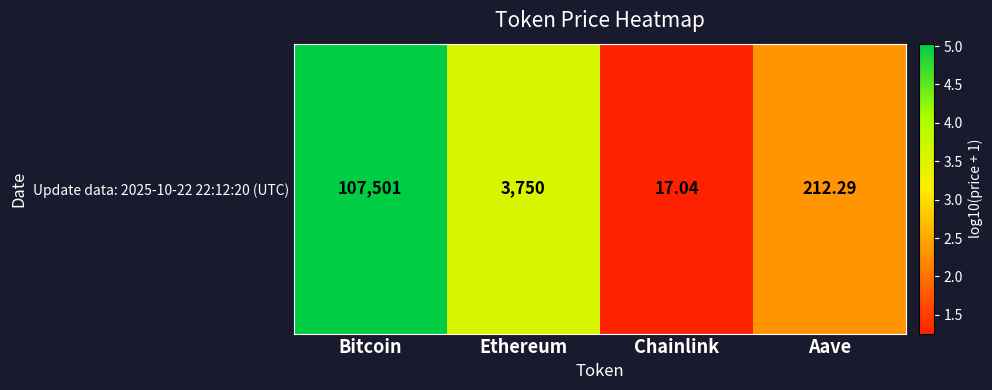

Reading right to left, extract all data points from this chart.

Aave=2.3	Chainlink=1.3	Ethereum=3.6	Bitcoin=5.0